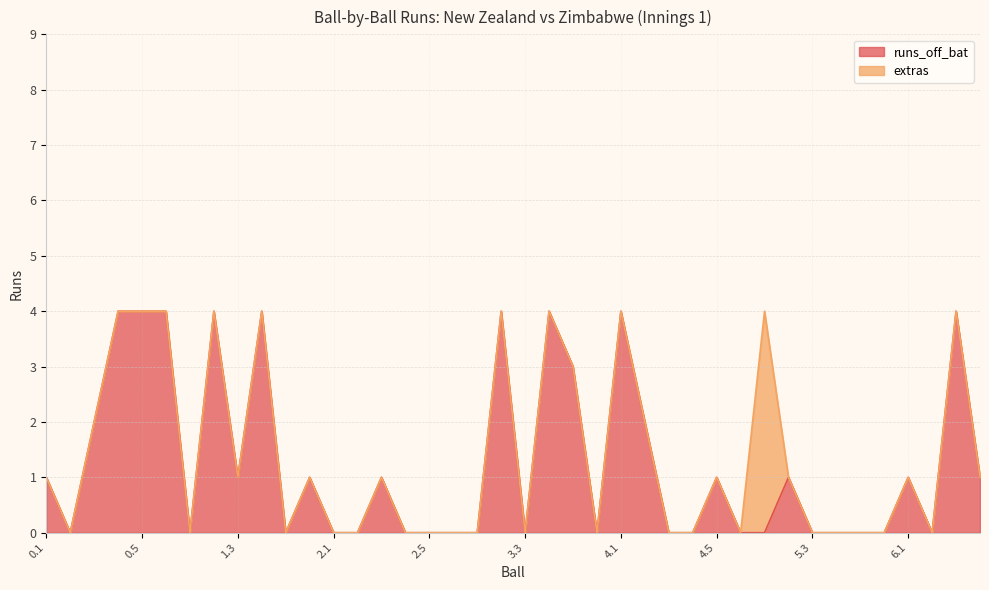

What is the difference between the maximum and minimum values?

4